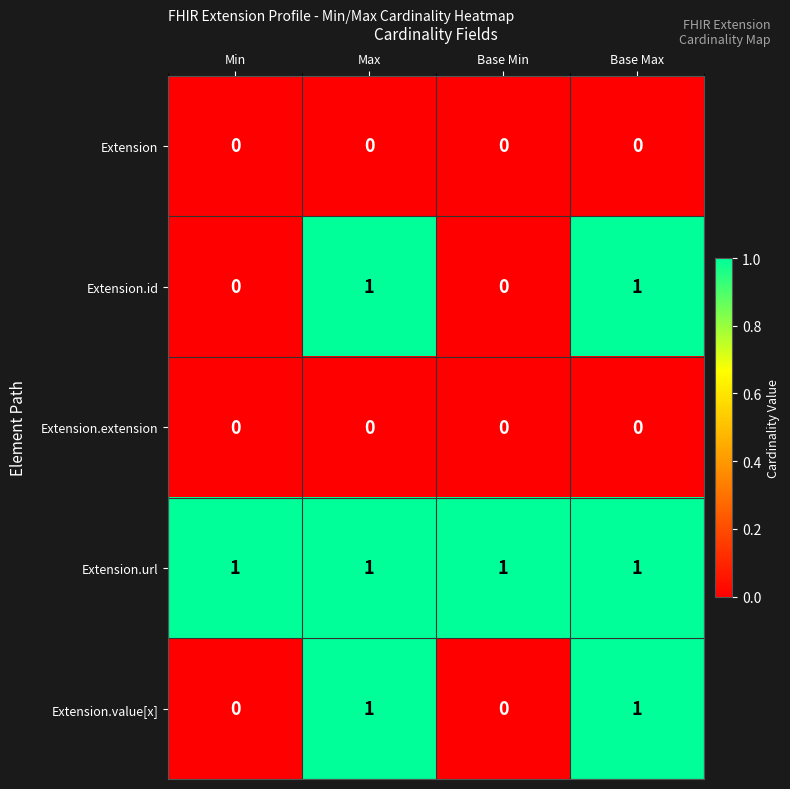

Count the number of categories in the chart.

4